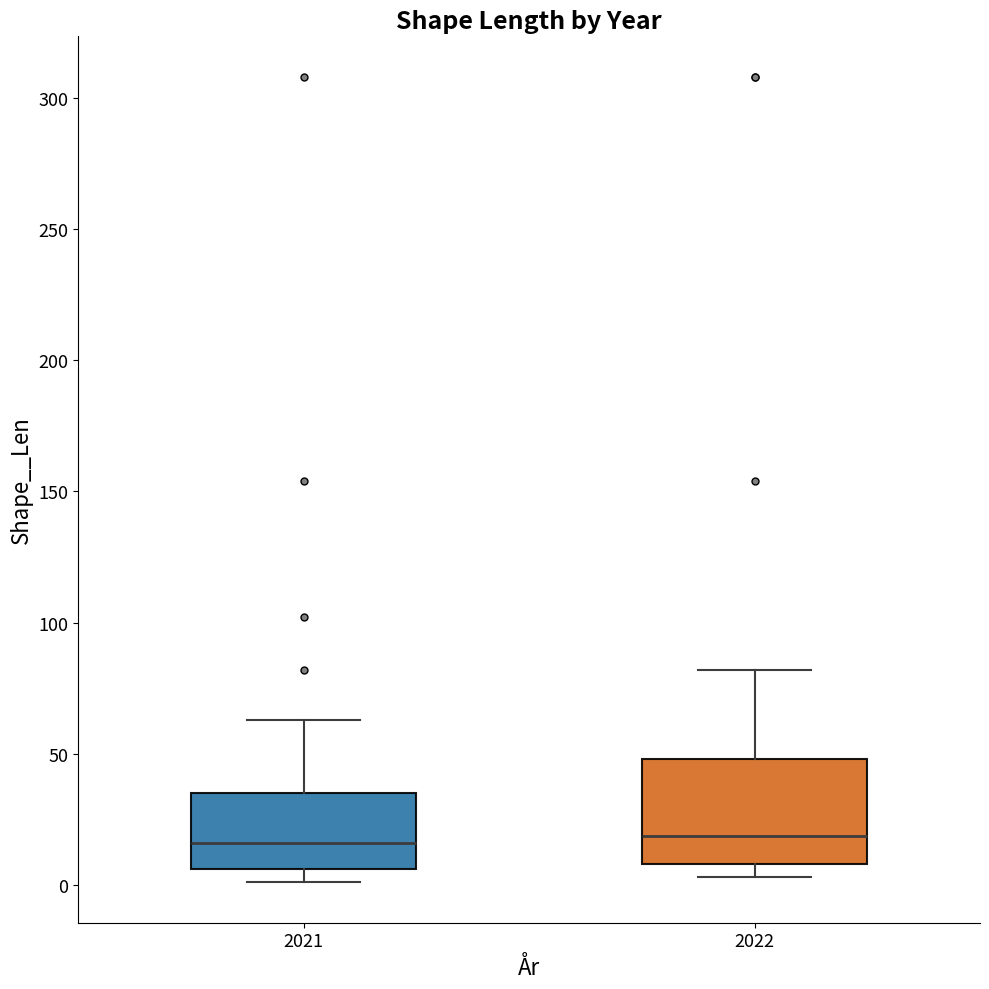

Where is the upper edge of the box at x = 2022 on the y-axis? The values are not printed on the chart, so give them approximately, as read against the axis.

50